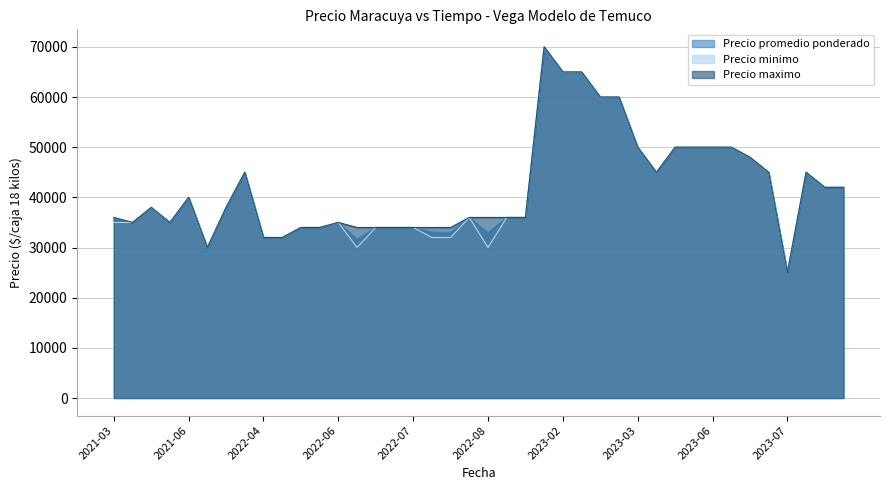

Which category has the lowest value across all series?

2023-07